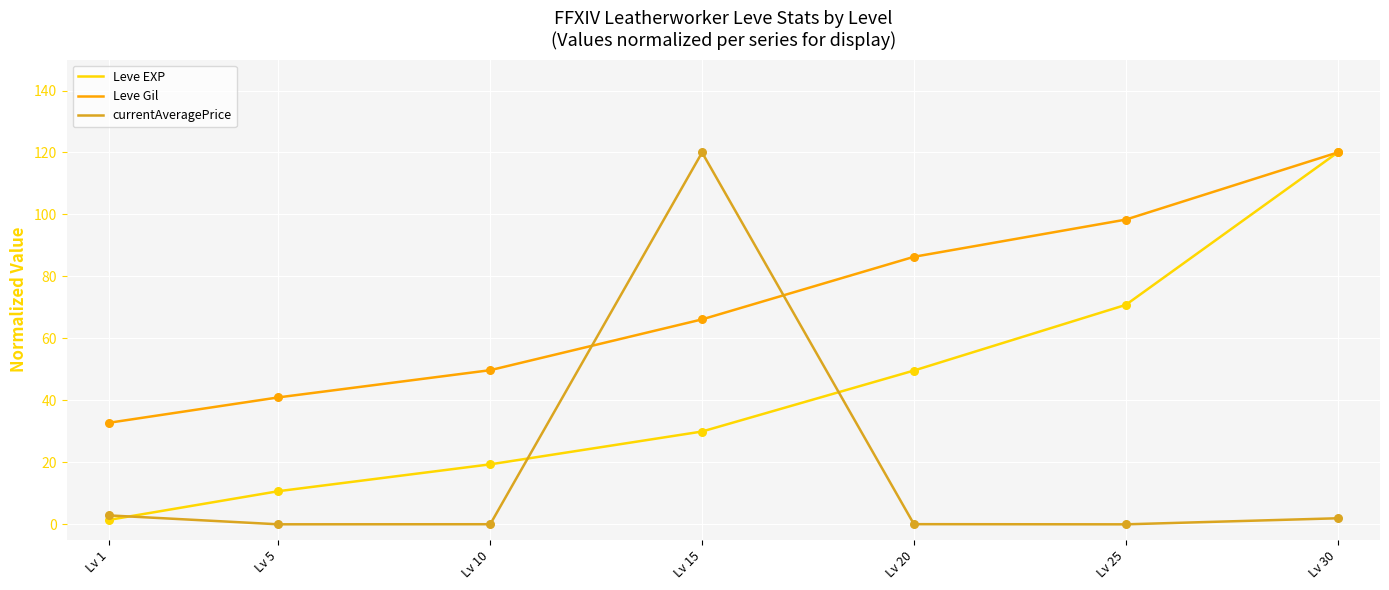

Between Lv 20 and Lv 25, which series saw the biggest shift?

Leve EXP